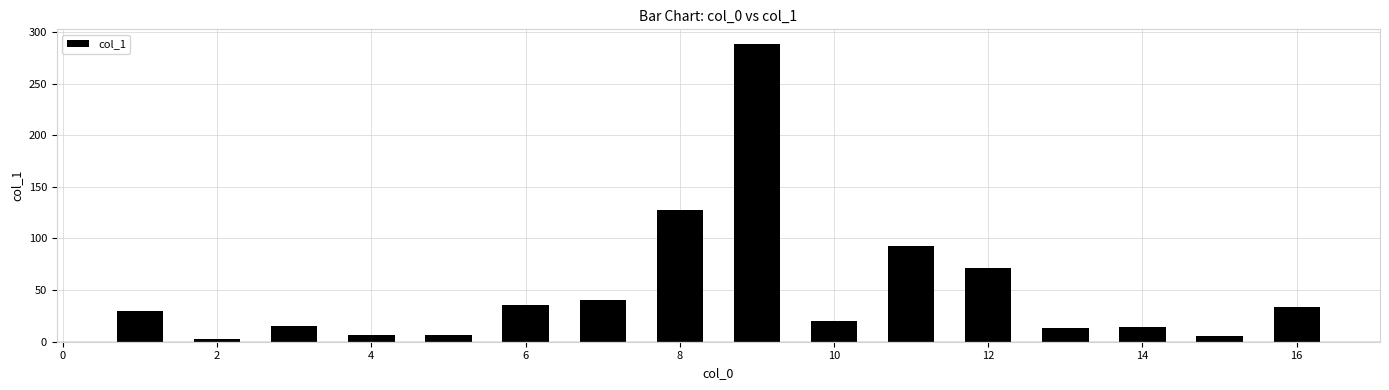

What is the value of the 9th bar from the left?

288.2